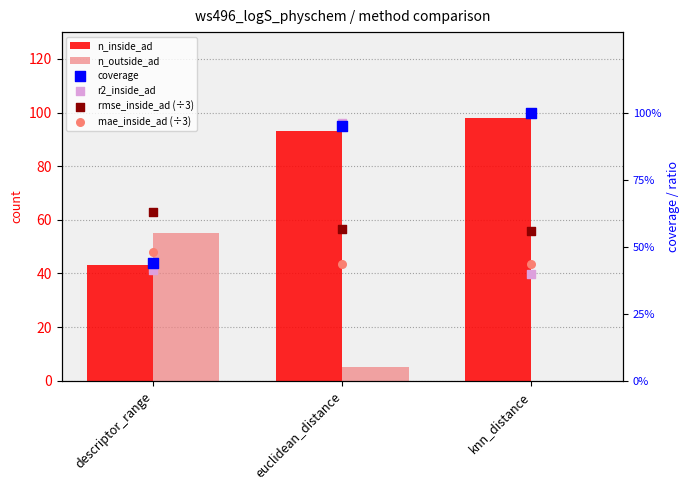

Which series contains the highest Y value?

n_inside_ad